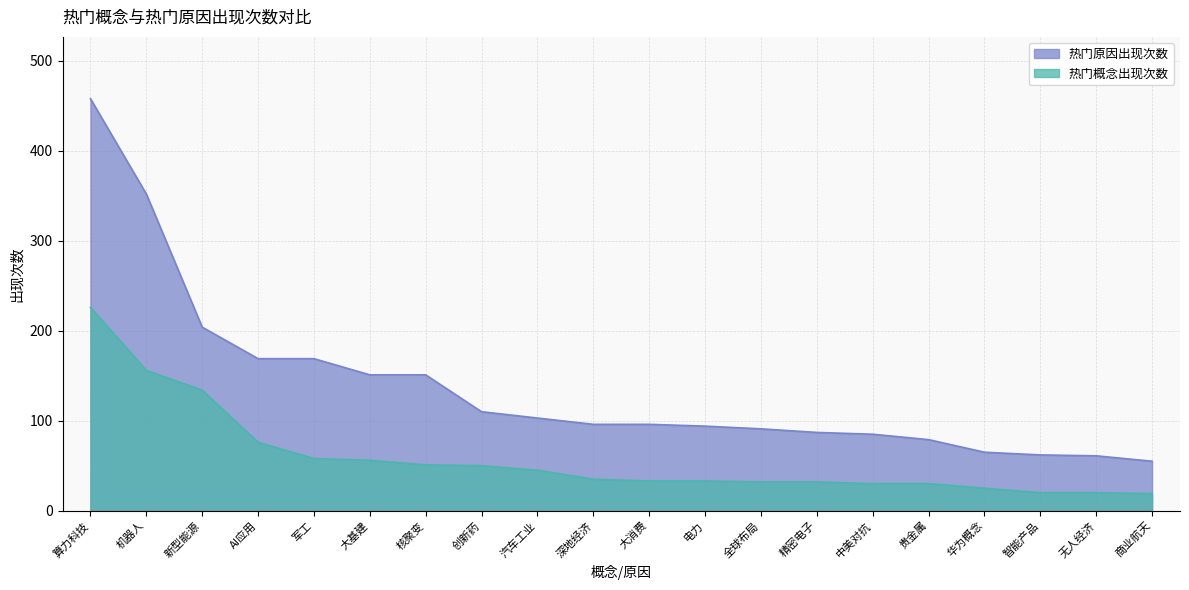

Reading left to right, extract all data points from this chart.

热门概念出现次数: 算力科技=226	机器人=156	新型能源=134	AI应用=76	军工=58	大基建=56	核聚变=51	创新药=50	汽车工业=45	深地经济=35	大消费=33	电力=33	全球布局=32	精密电子=32	中美对抗=30	贵金属=30	华为概念=25	智能产品=20	无人经济=20	商业航天=19
热门原因出现次数: 算力科技=458	机器人=352	新型能源=204	AI应用=169	军工=169	大基建=151	核聚变=151	创新药=110	汽车工业=103	深地经济=96	大消费=96	电力=94	全球布局=91	精密电子=87	中美对抗=85	贵金属=79	华为概念=65	智能产品=62	无人经济=61	商业航天=55